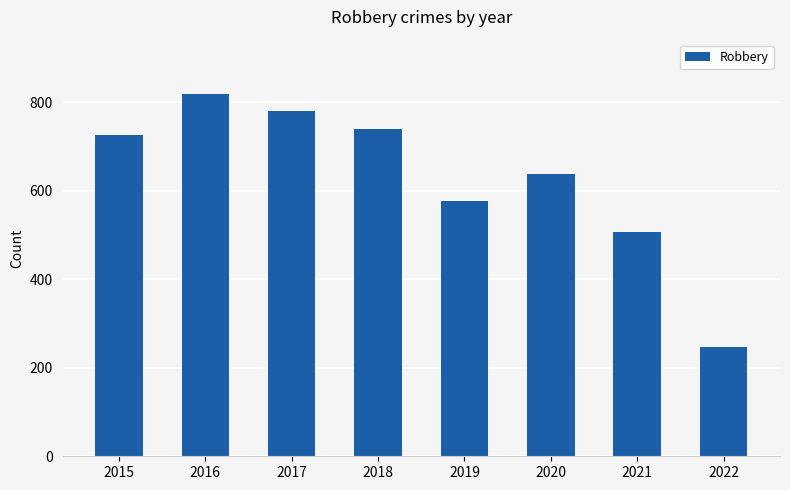

List the labels in order of value, smallest first.

2022, 2021, 2019, 2020, 2015, 2018, 2017, 2016